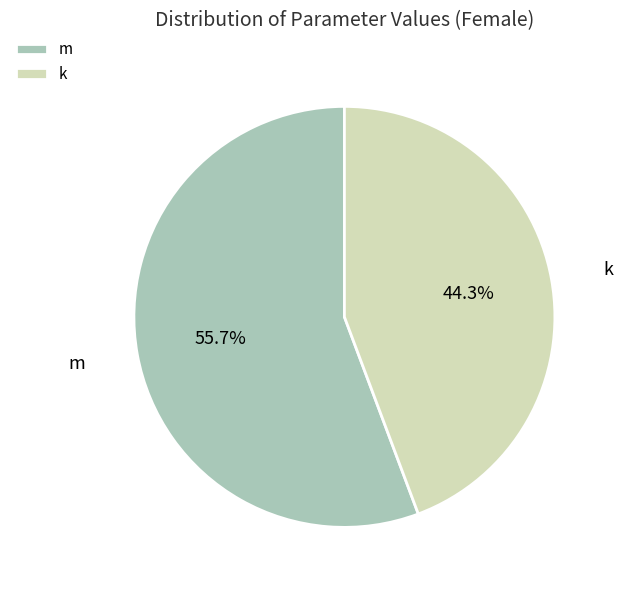

To the nearest percent, what percentage of the pie is k?

44%